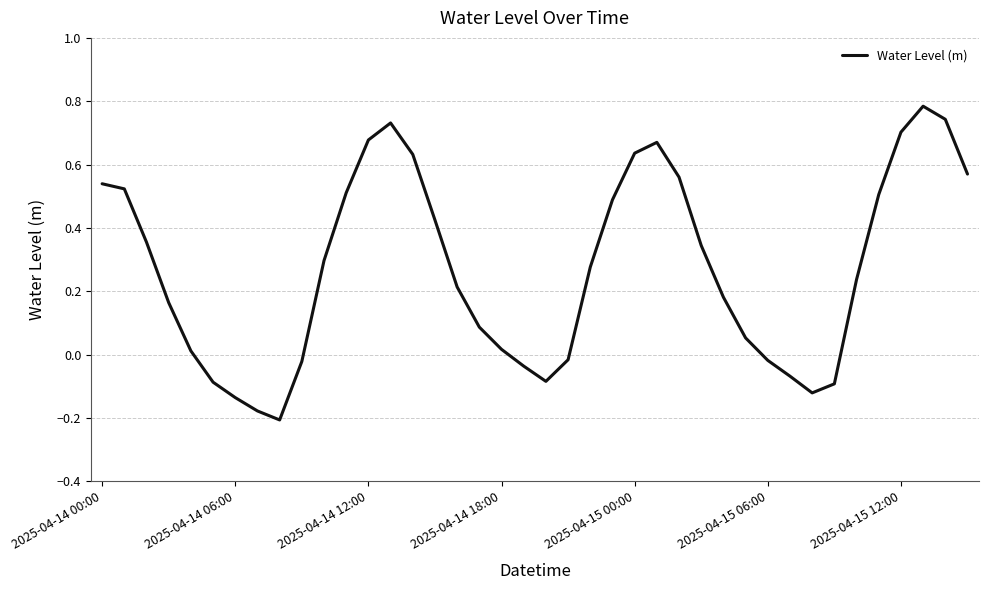

What is the difference between the maximum and minimum values?

1.0